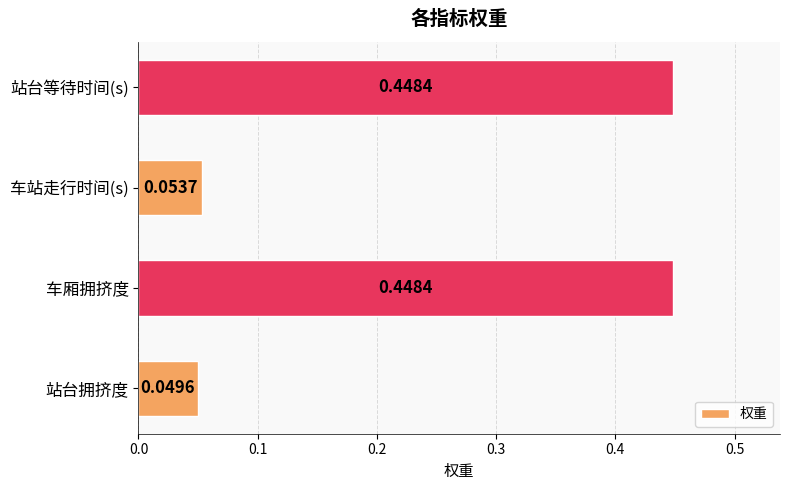

What is the average value?

0.3